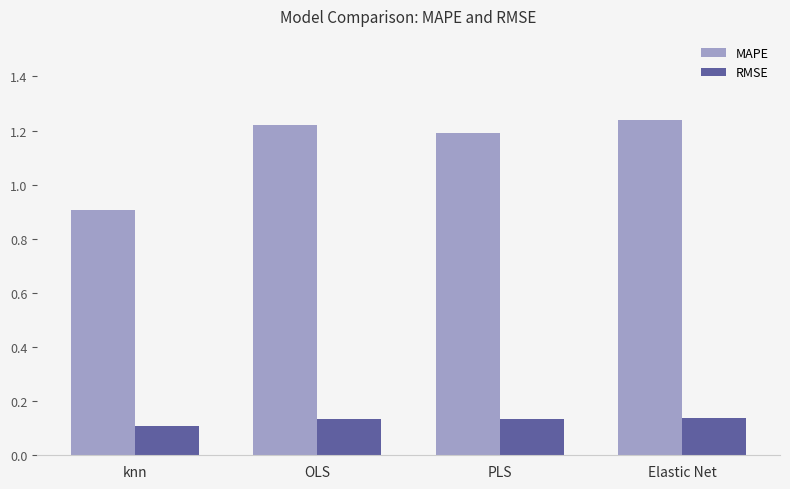

Are the bars grouped side by side (vs. stacked)?

Yes